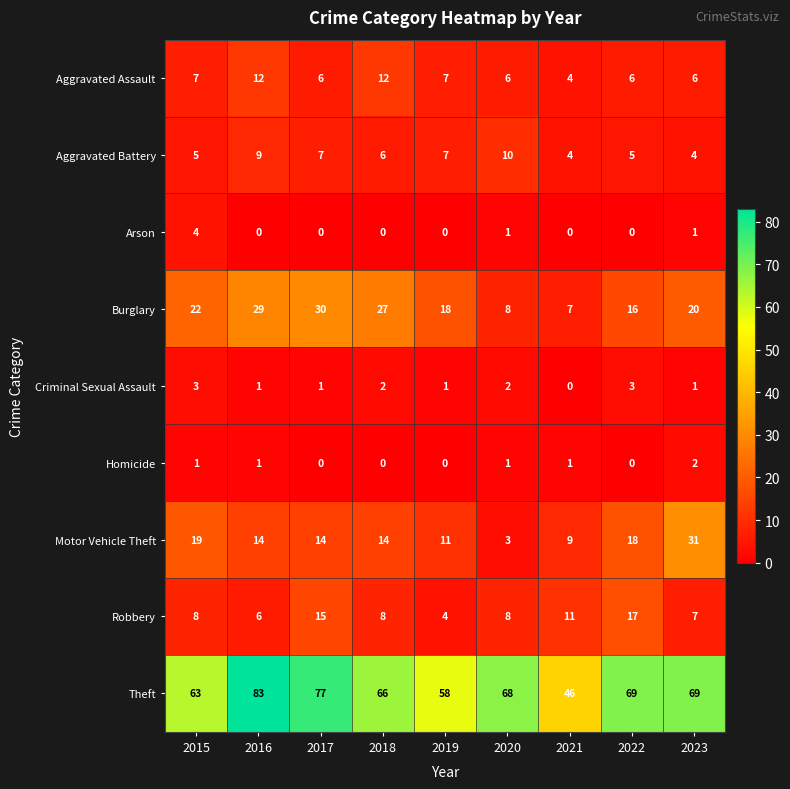

At which label does Theft first exceed 68?

2016